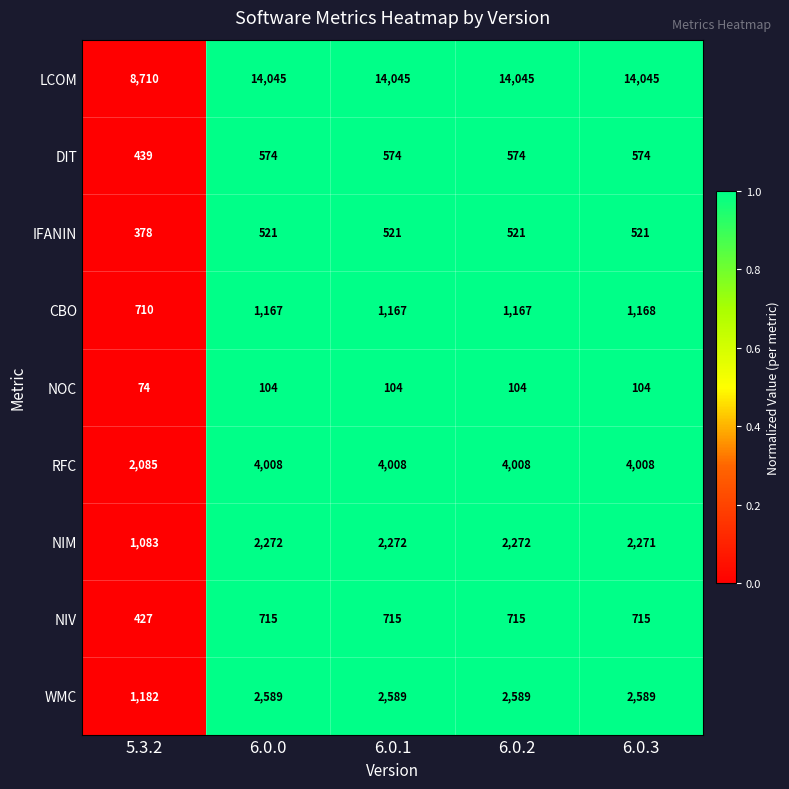

What value does the IFANIN series have at 6.0.1?

521